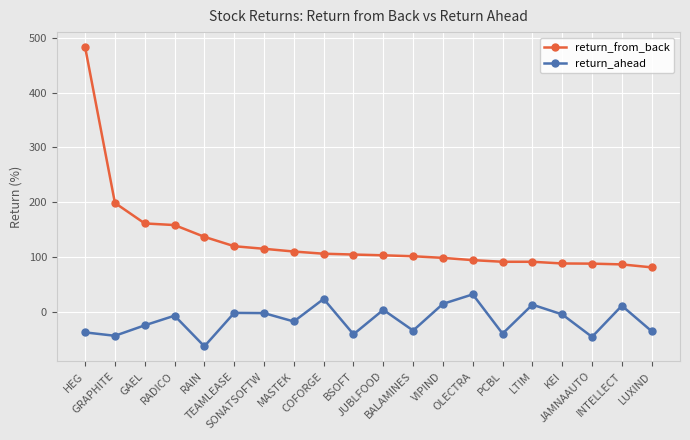

What is the smallest value displayed?

-63.3